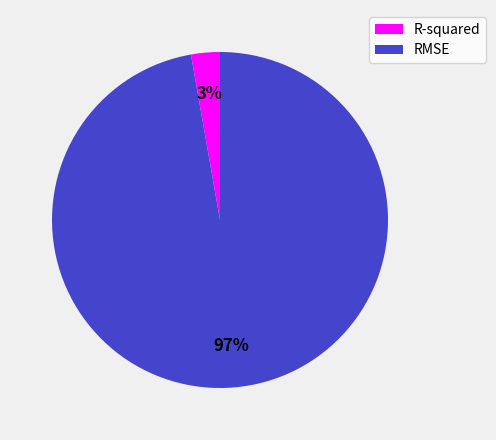

How many segments does this pie chart have?

2